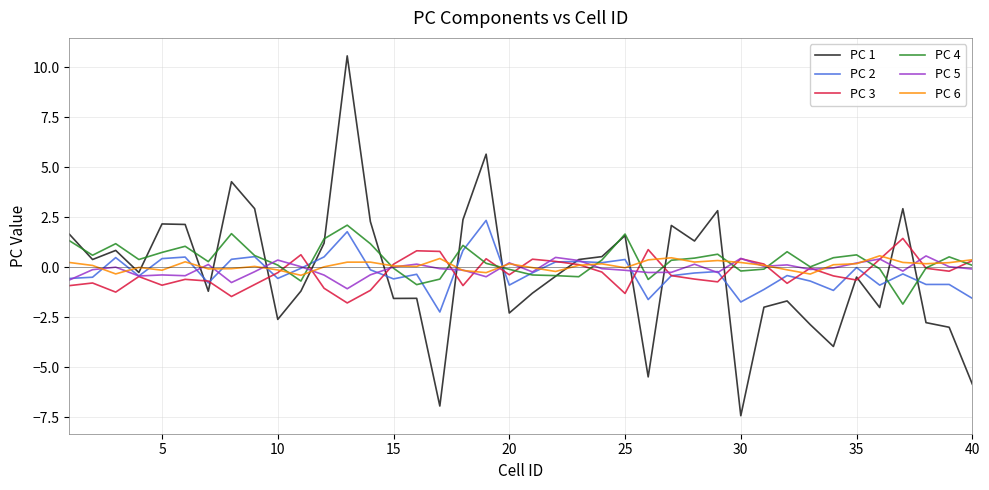

Which series has the largest range (max minus min)?

PC 1